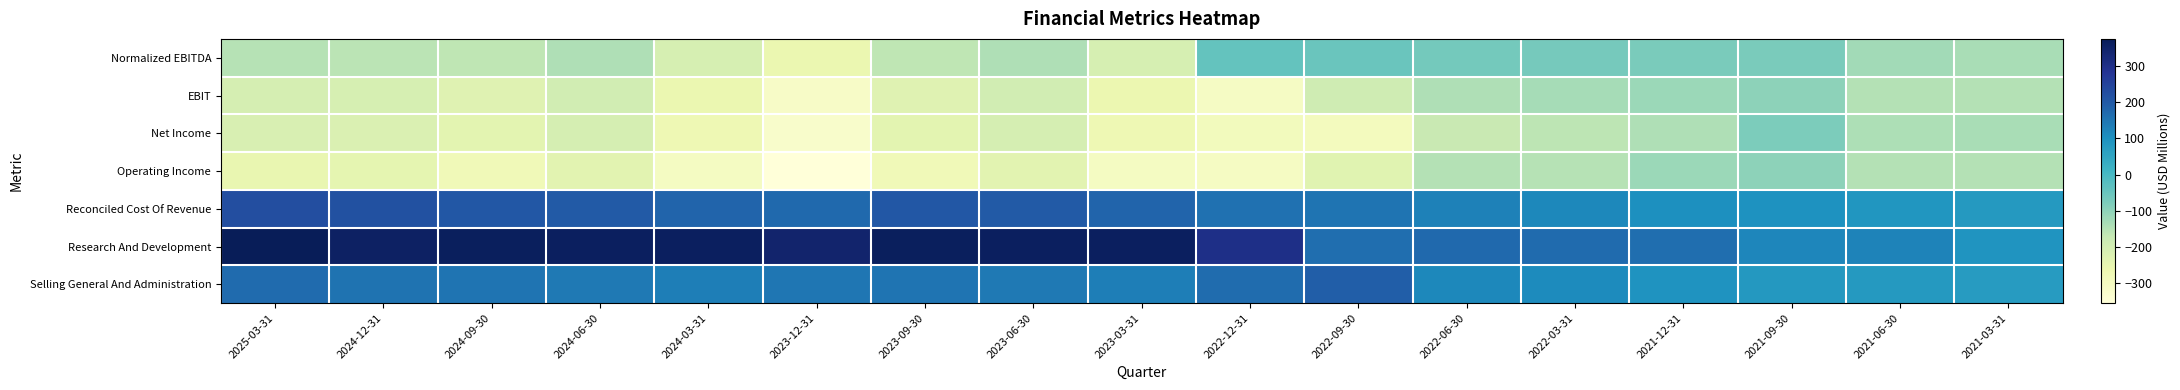

Which has a higher value, 2021-06-30 or 2024-03-31?

2021-06-30